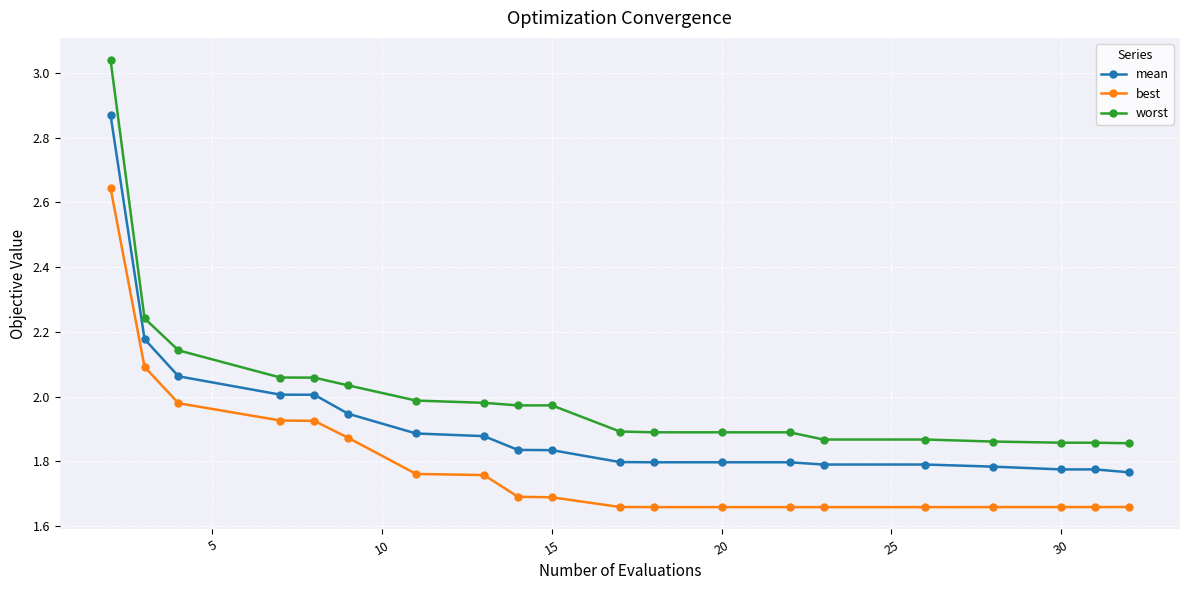

What is the difference between the maximum and minimum values in the mean series?

1.1